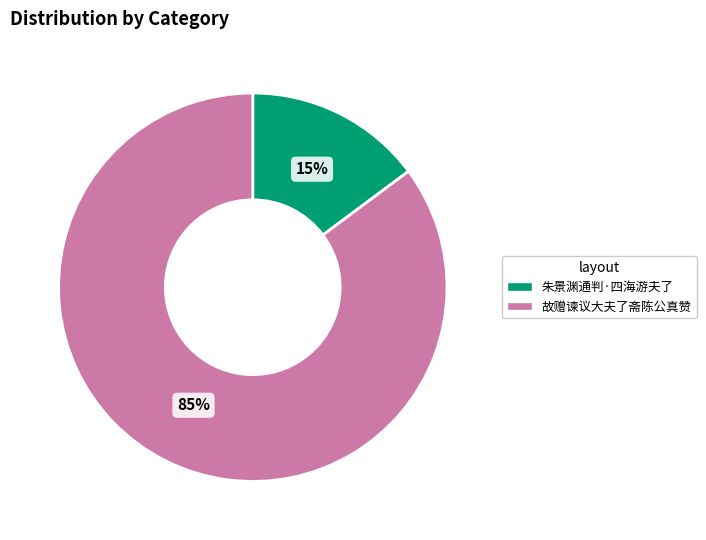

Count the number of slices in the pie.

2